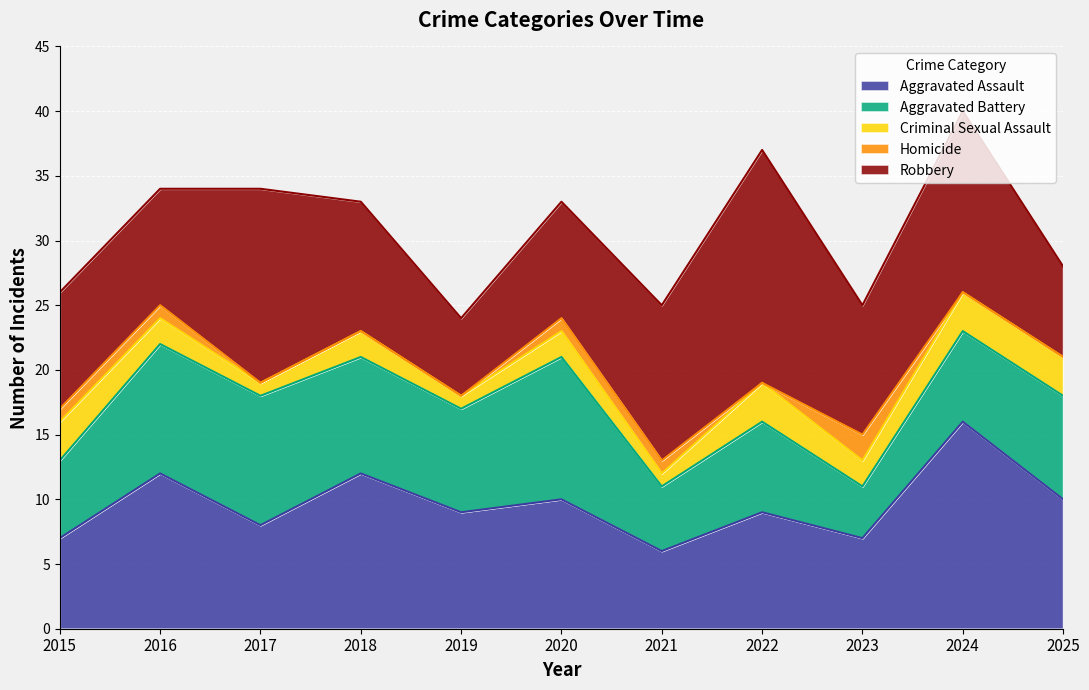

Reading left to right, what are all the values shown in this chart?

Aggravated Assault: 7	12	8	12	9	10	6	9	7	16	10
Aggravated Battery: 6	10	10	9	8	11	5	7	4	7	8
Criminal Sexual Assault: 3	2	1	2	1	2	1	3	2	3	3
Homicide: 1	1	0	0	0	1	1	0	2	0	0
Robbery: 9	9	15	10	6	9	12	18	10	14	7